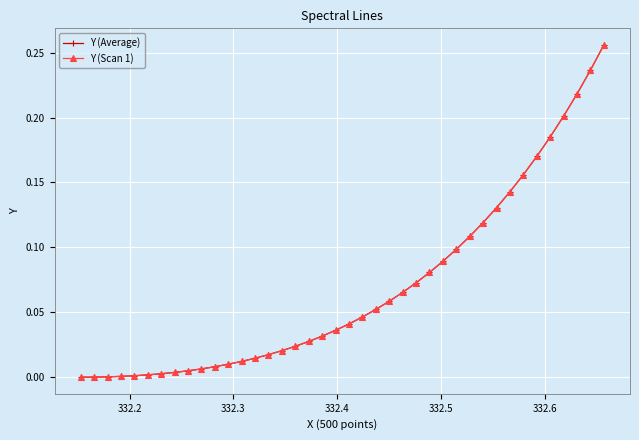

Is this an area chart (filled region under the line)?

No